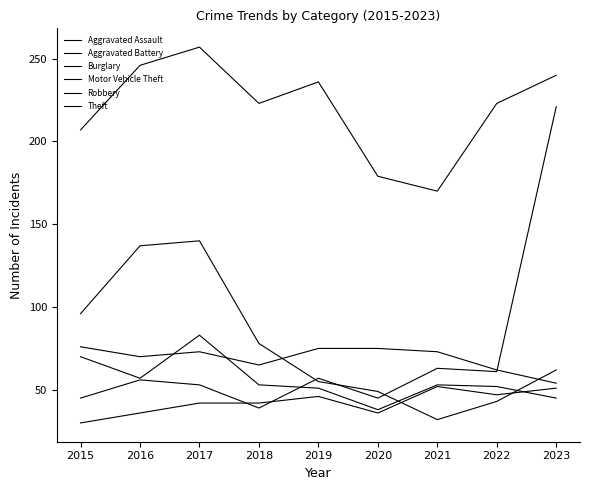

At how many categories does at least one series exceed 97?

9